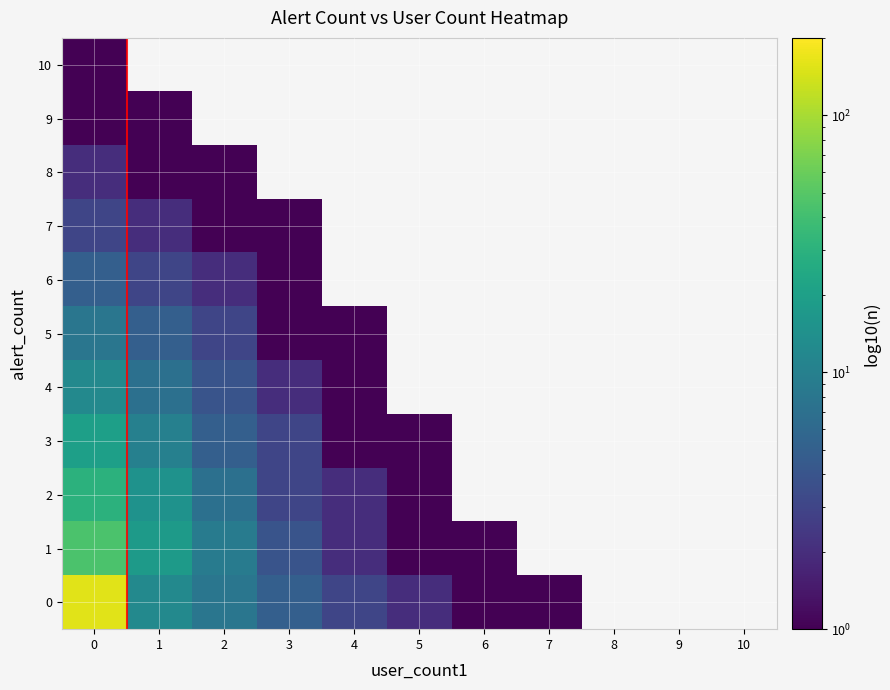

At how many categories does at least one series exceed 10?

2